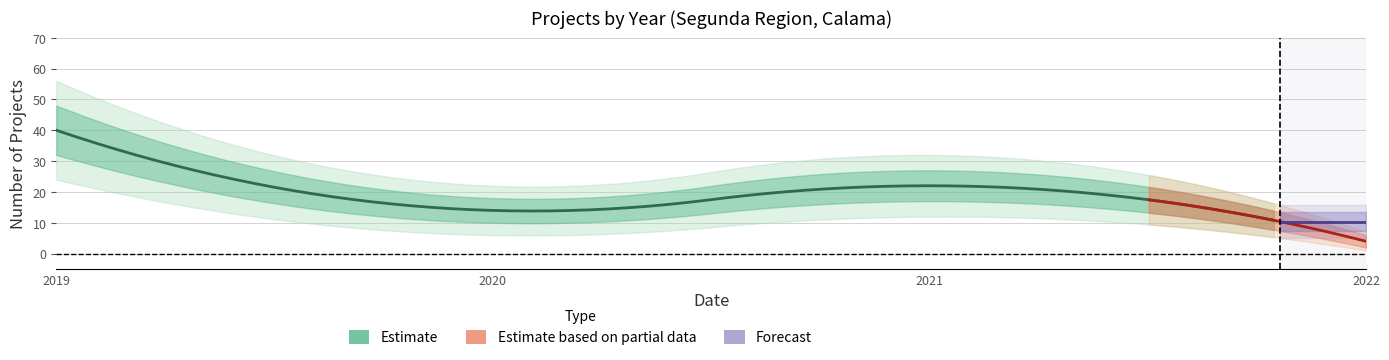

Is the value of Count_hi at 2022 greater than the value of Count_lo2 at 2022?

Yes